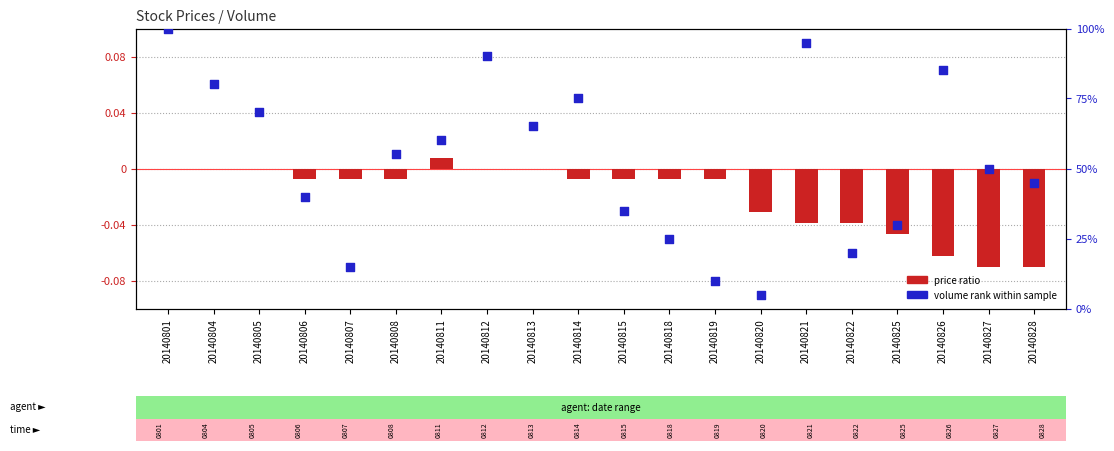

Which series contains the highest Y value?

volume rank within sample